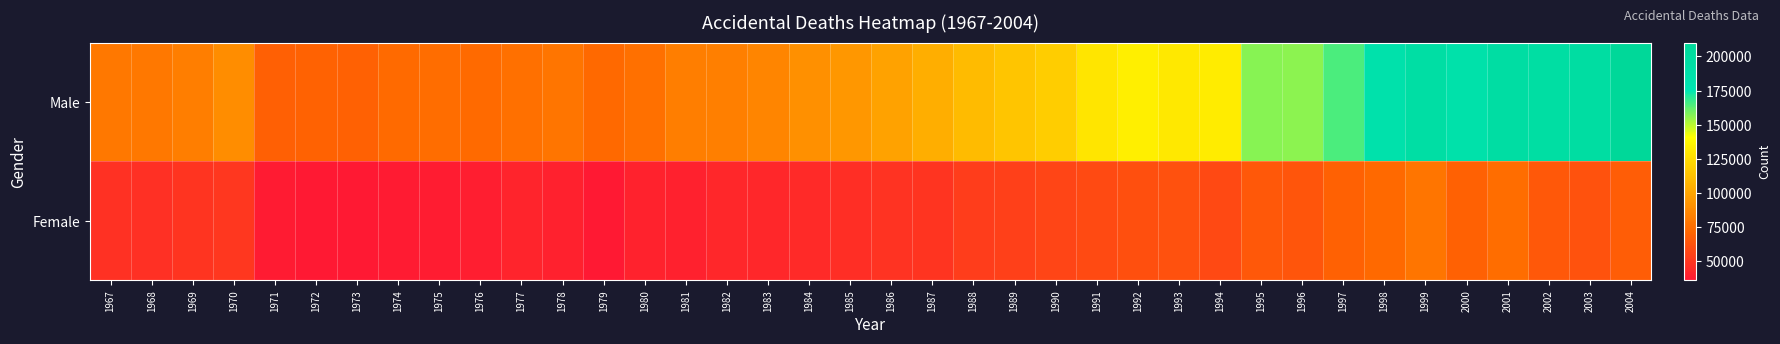

At which category does the chart reach its peak across all series?

2004